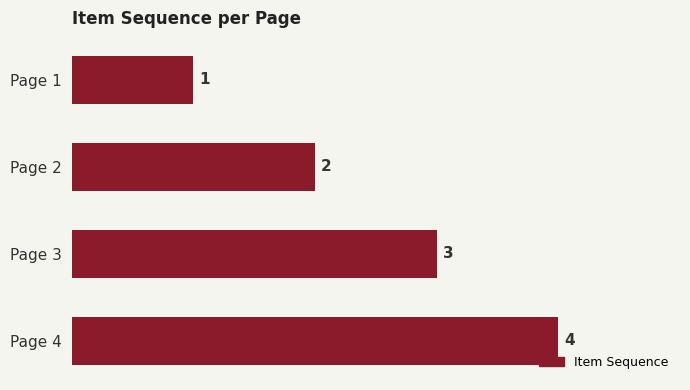

Rank the categories by value from highest to lowest.

Page 4, Page 3, Page 2, Page 1